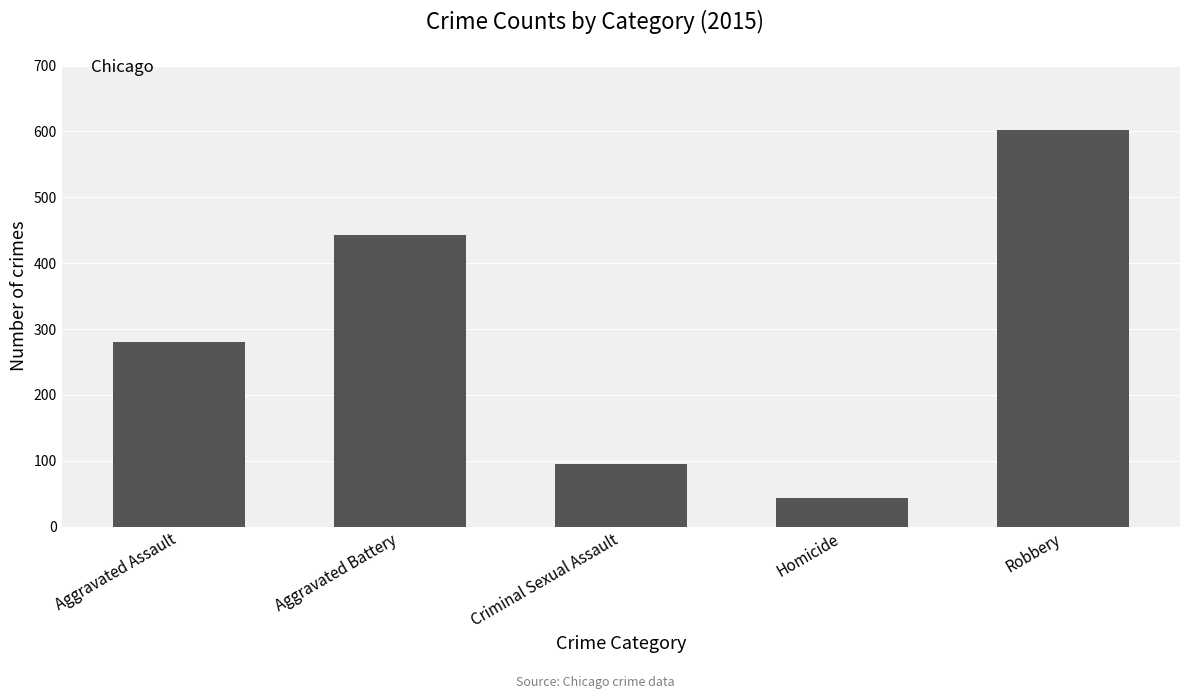

At which label is the value closest to 323?

Aggravated Assault